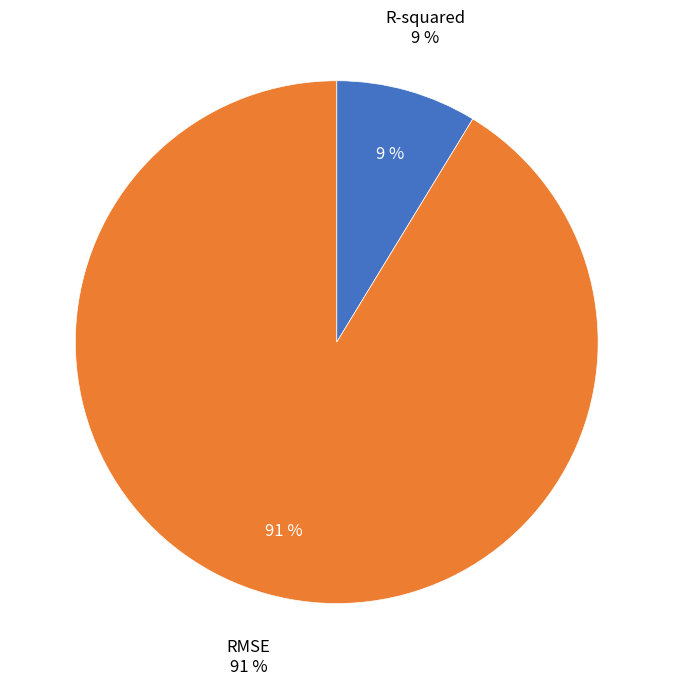

The RMSE slice represents 91% of the pie. True or false?

True